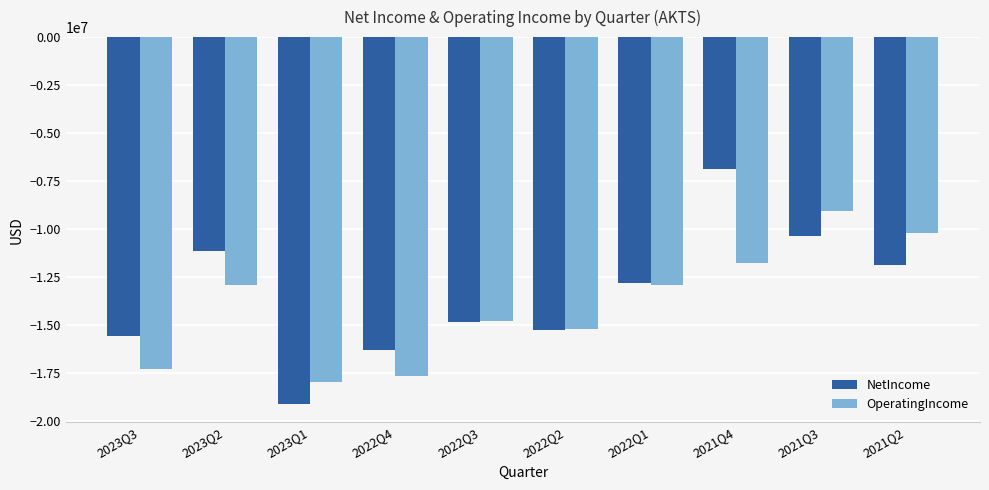

What is the average value of the NetIncome series?

-13401900